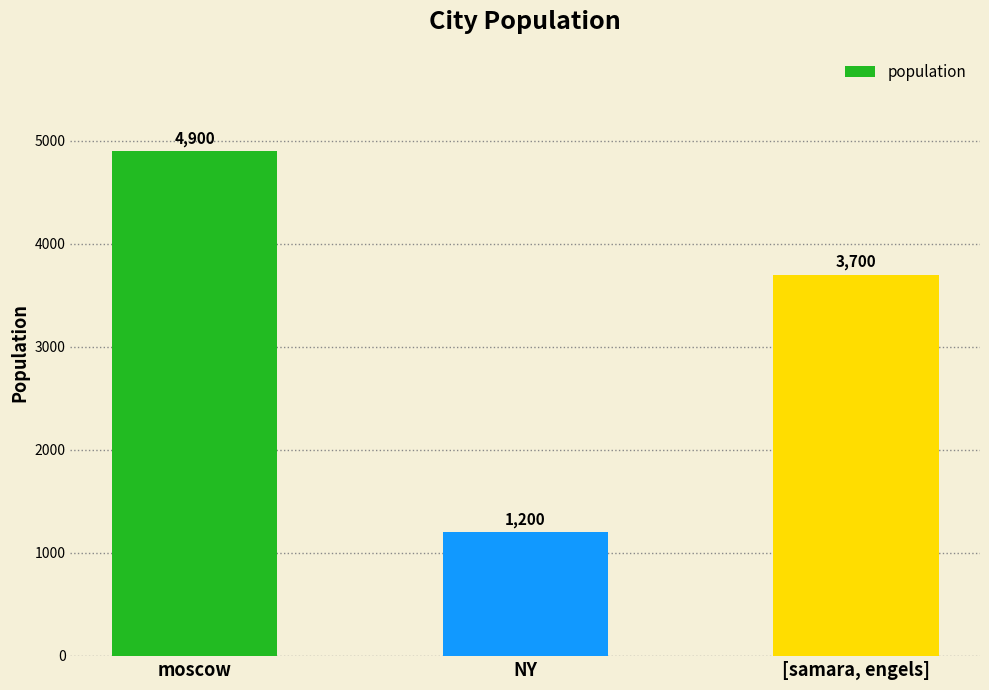

What is the label of the 1st bar from the right?

[samara, engels]